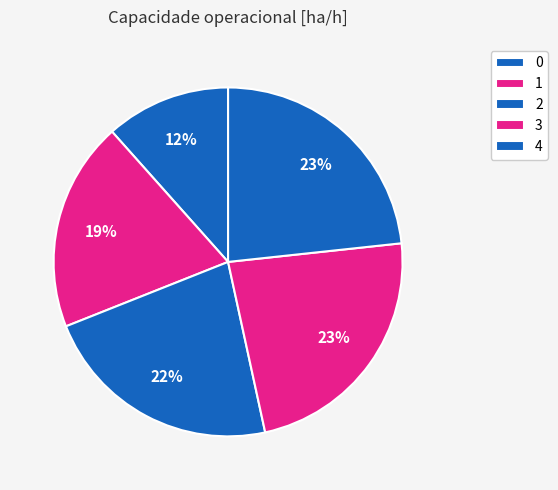

How many segments does this pie chart have?

5